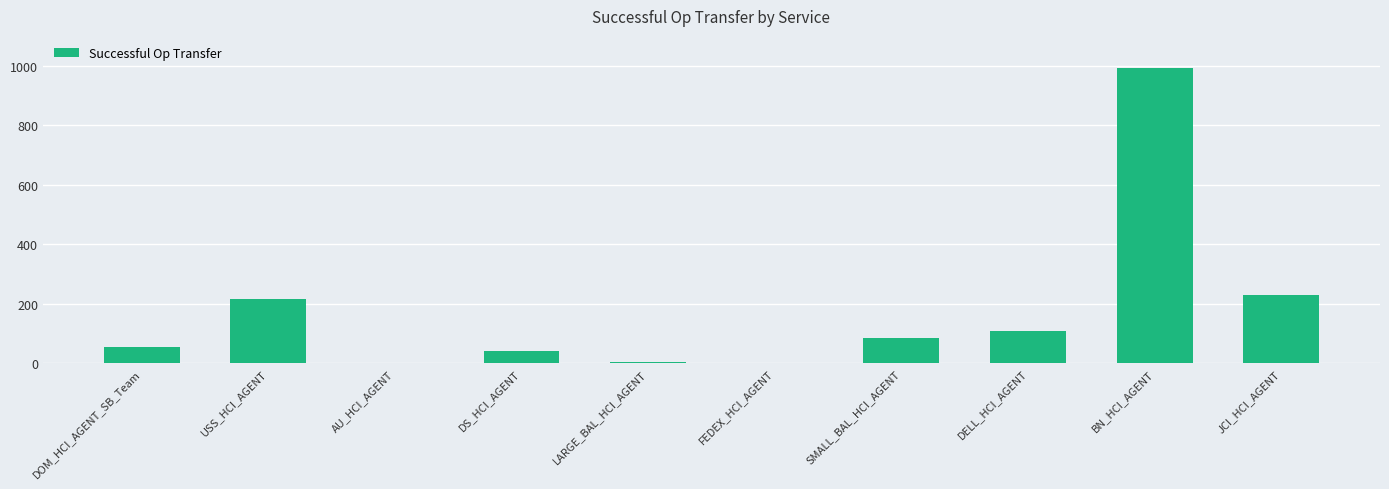

At which category does the chart reach its peak across all series?

BN_HCI_AGENT